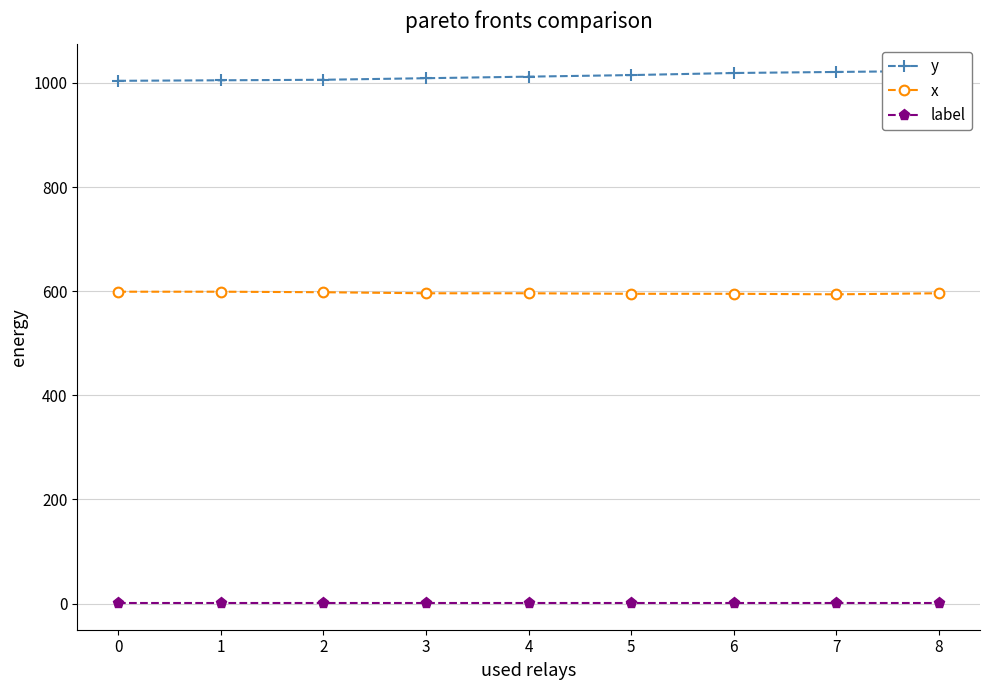

Count the x values in the range 595 to 598.

6